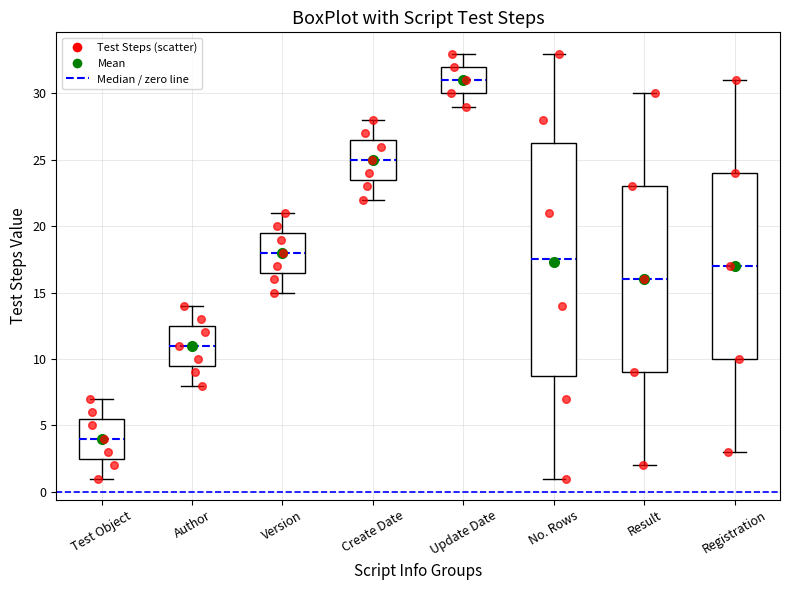

Which box is the tallest, from its lower edge to its upper edge?

No. Rows